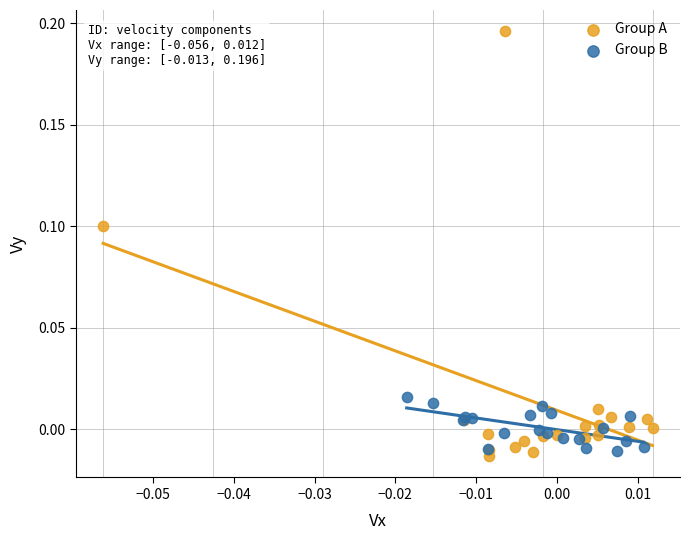

Which series reaches the maximum Y coordinate?

Group A